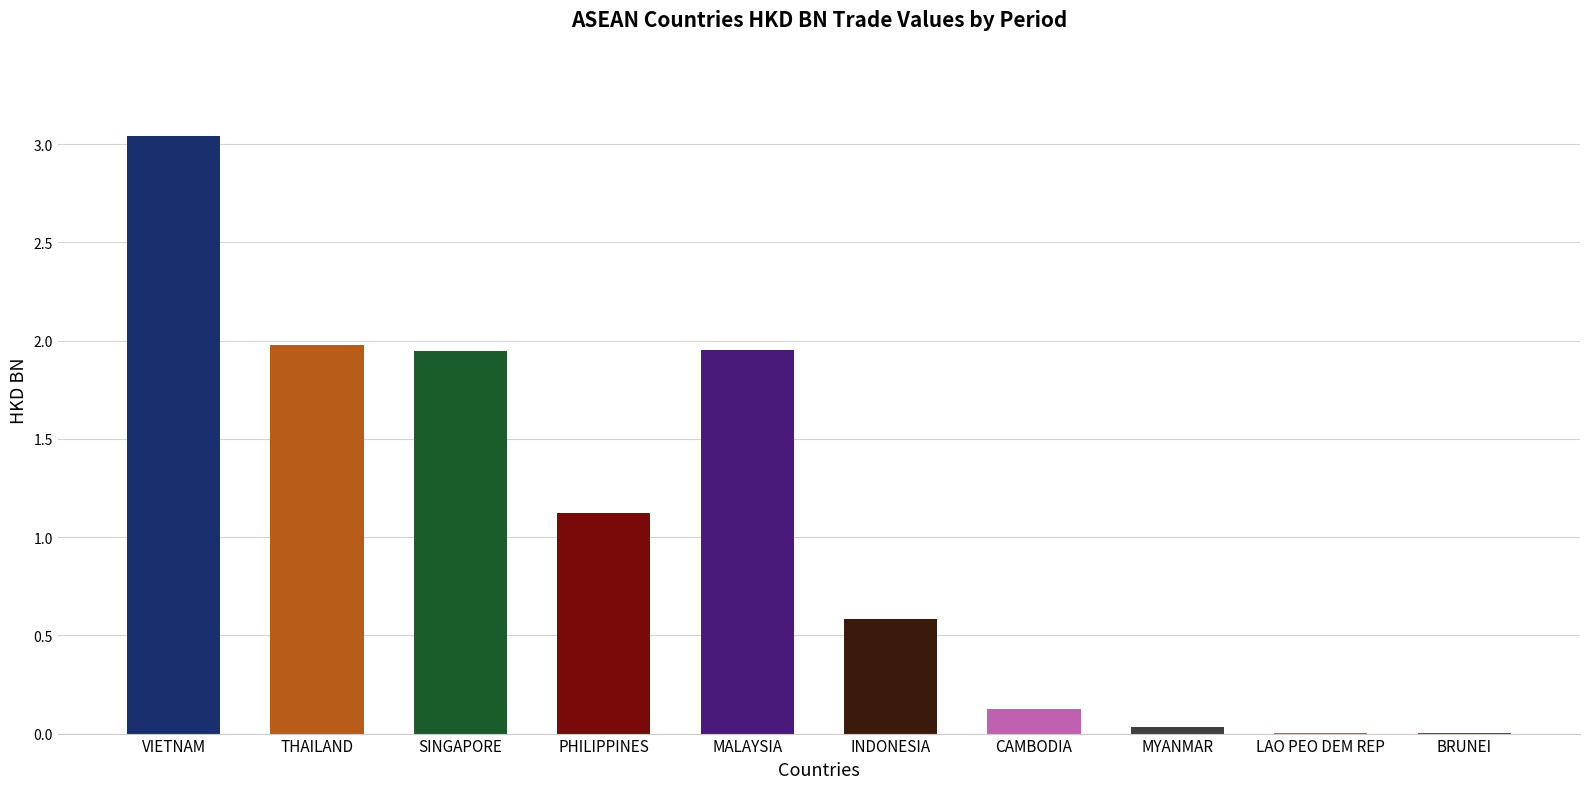

Between MALAYSIA and VIETNAM, which is larger?

VIETNAM